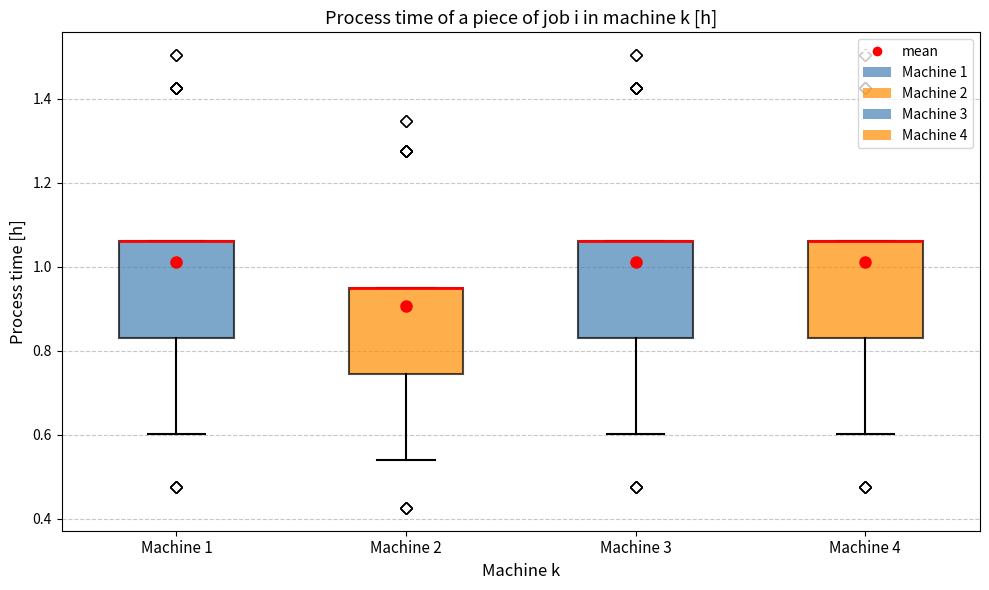

Where is the lower edge of the box for Machine 3 on the y-axis? The values are not printed on the chart, so give them approximately, as read against the axis.

0.84